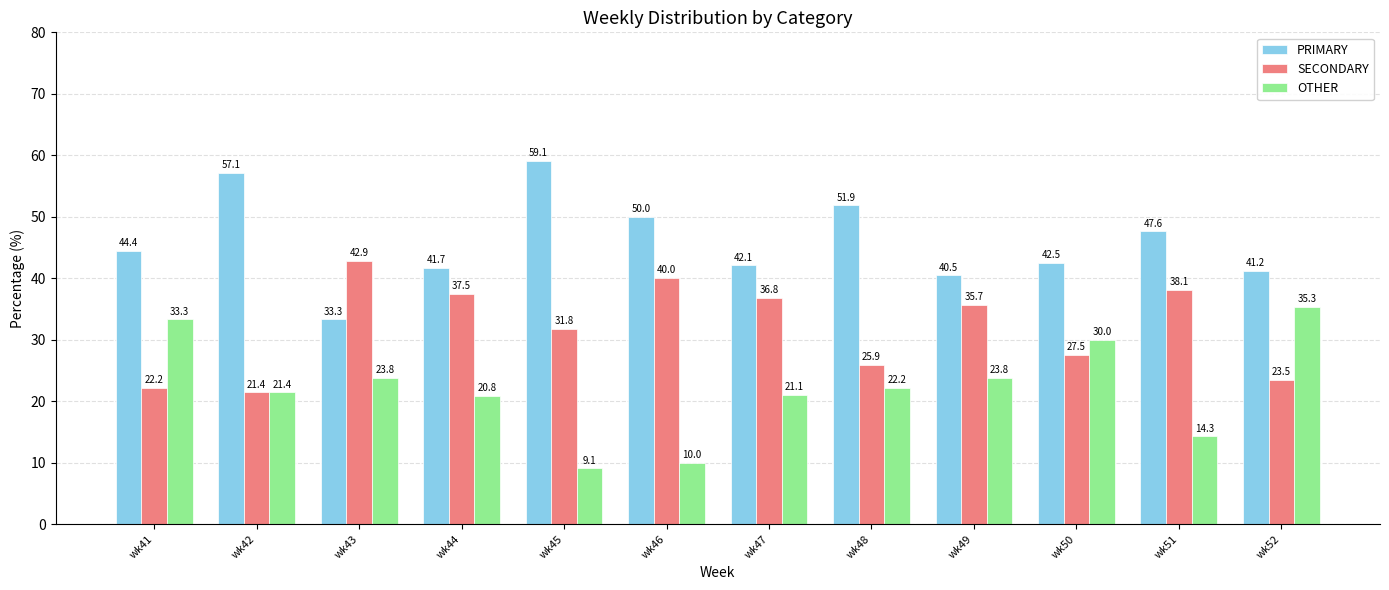

Count the number of categories in the chart.

12